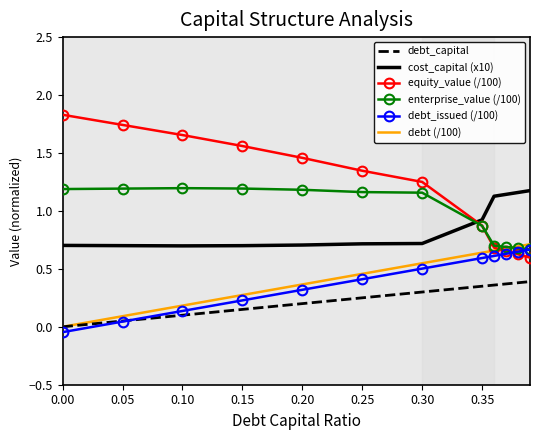

Which series has the largest range (max minus min)?

equity_value (/100)